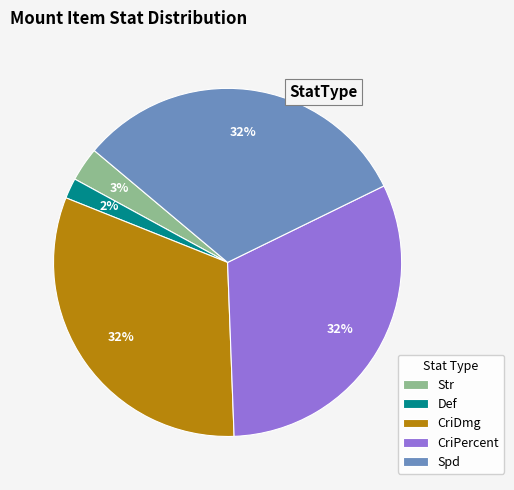

Which has a higher value, Str or Def?

Str